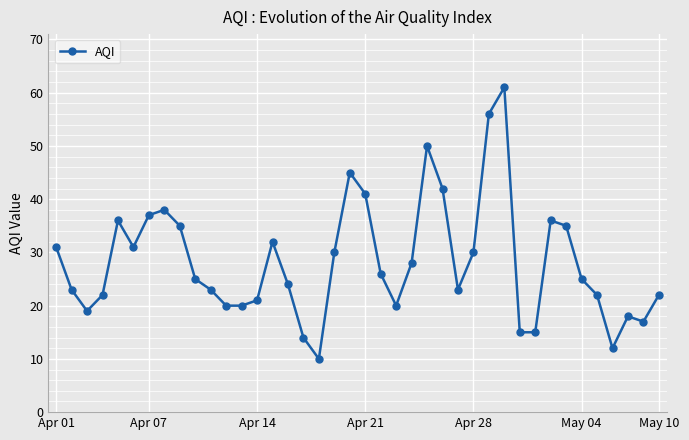

What is the greatest value displayed?

61